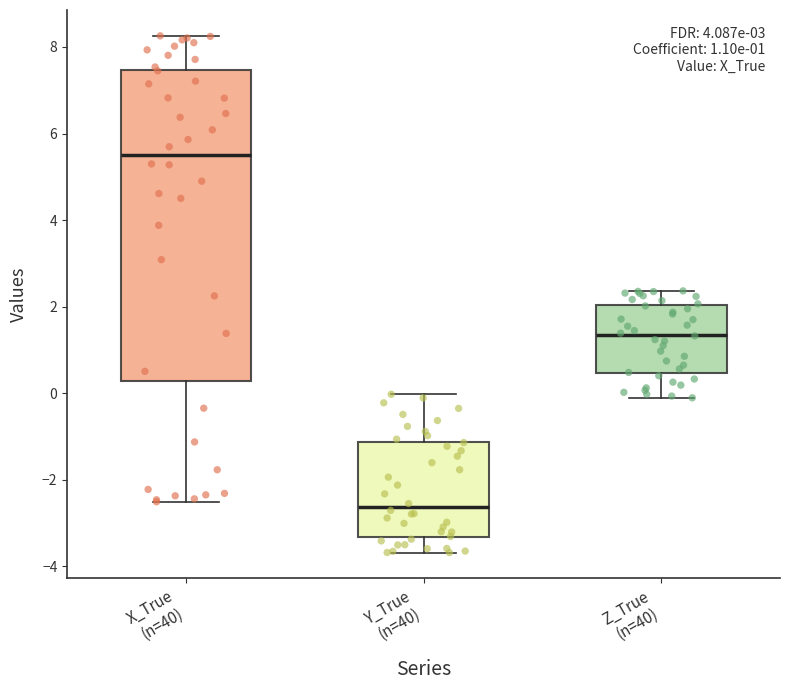

Which box's median line is the highest?

X_True (n=40)